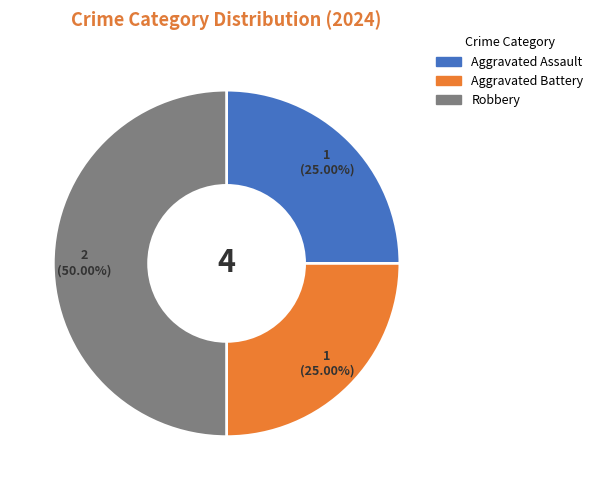

What is the largest slice in the pie chart?

Robbery